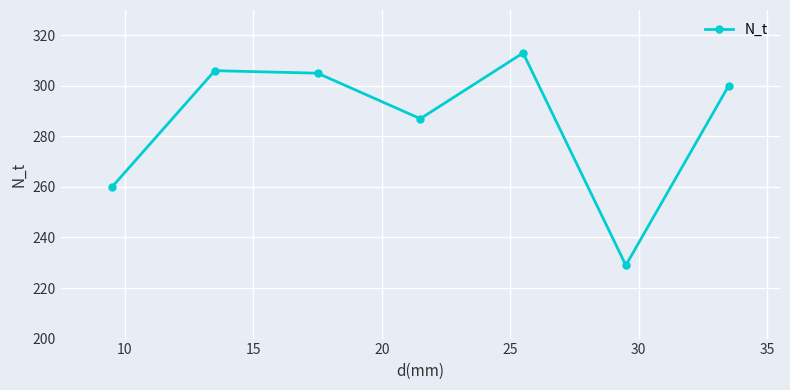

What is the smallest value displayed?

229